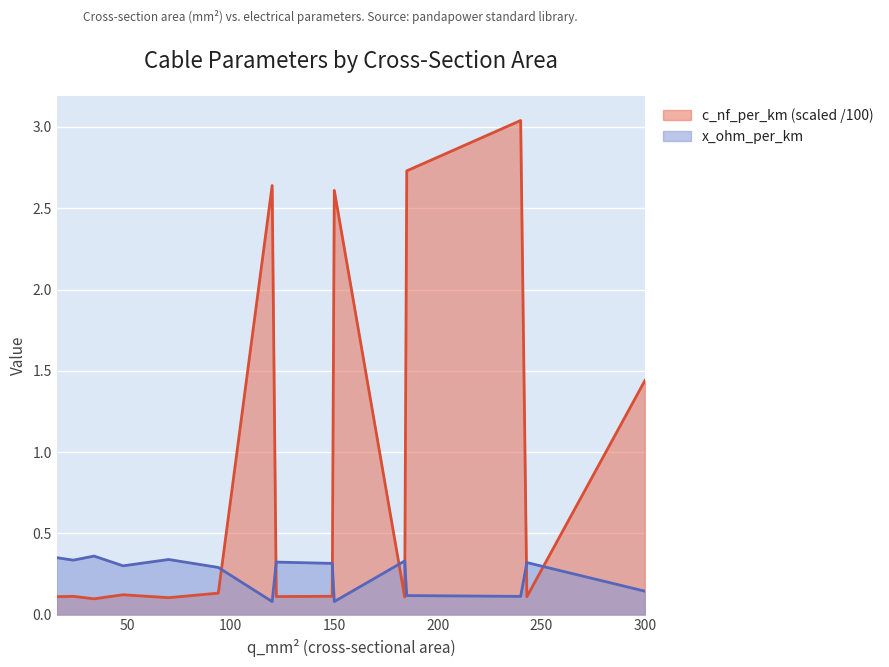

List the series in order of their overall mean, lowest first.

x_ohm_per_km, c_nf_per_km (scaled /100)